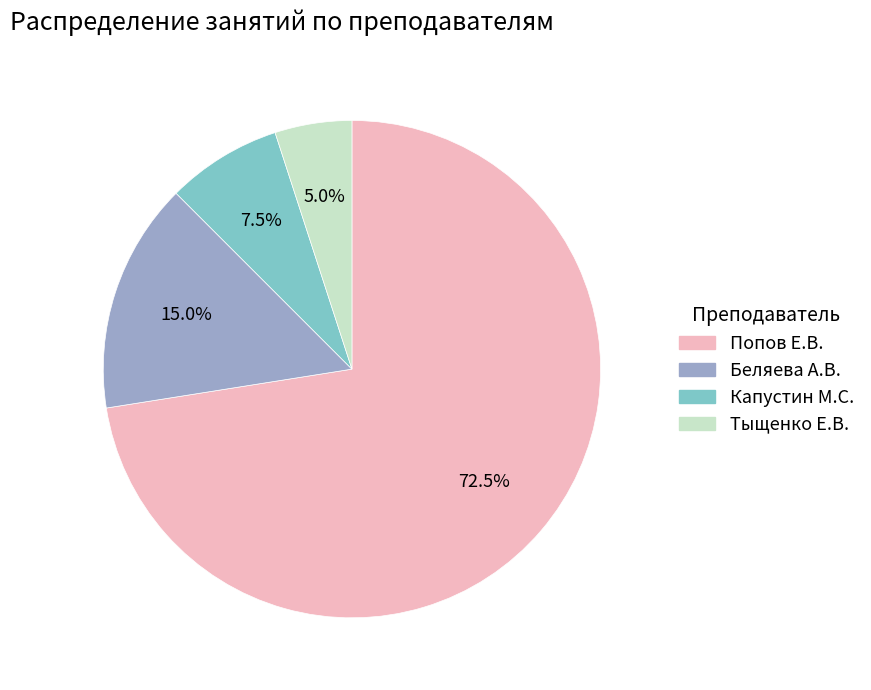

The Беляева А.В. slice represents 15% of the pie. True or false?

True